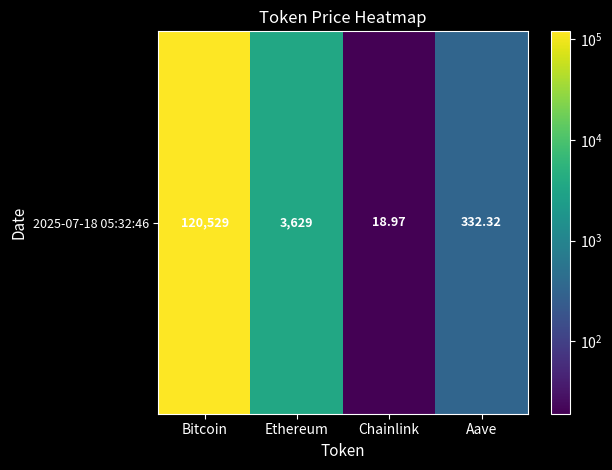

What is the difference between the maximum and minimum values?

120510.0